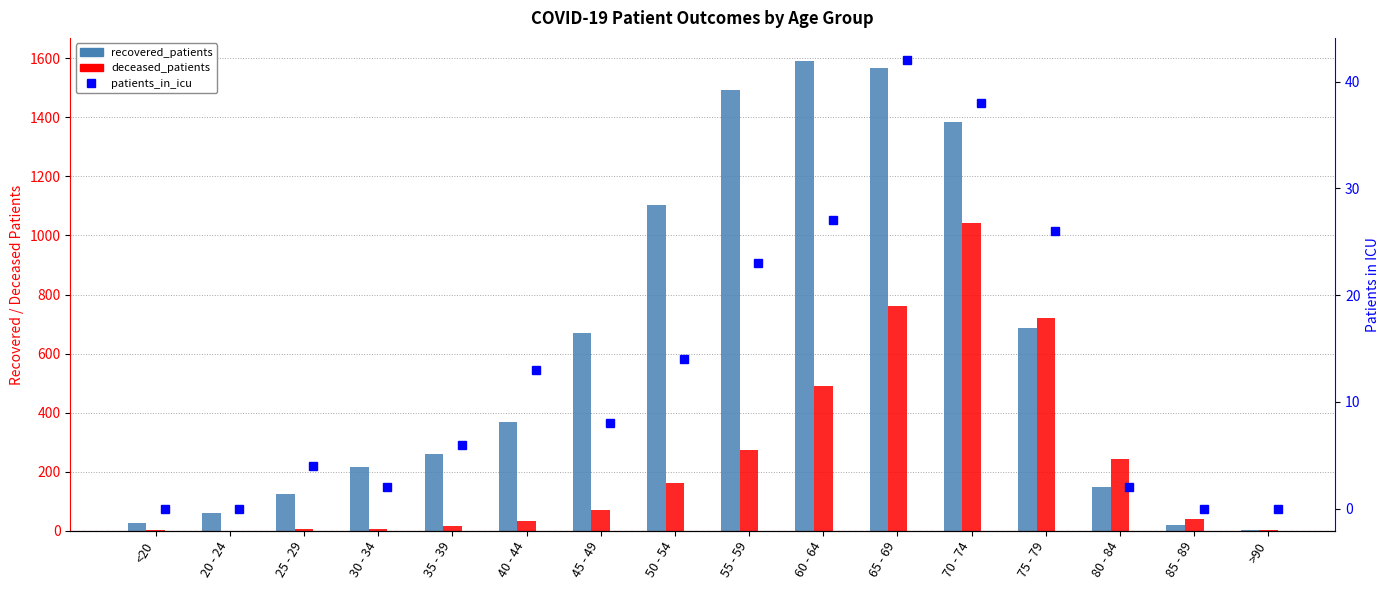

What is the label of the 2nd bar from the right?

85 - 89